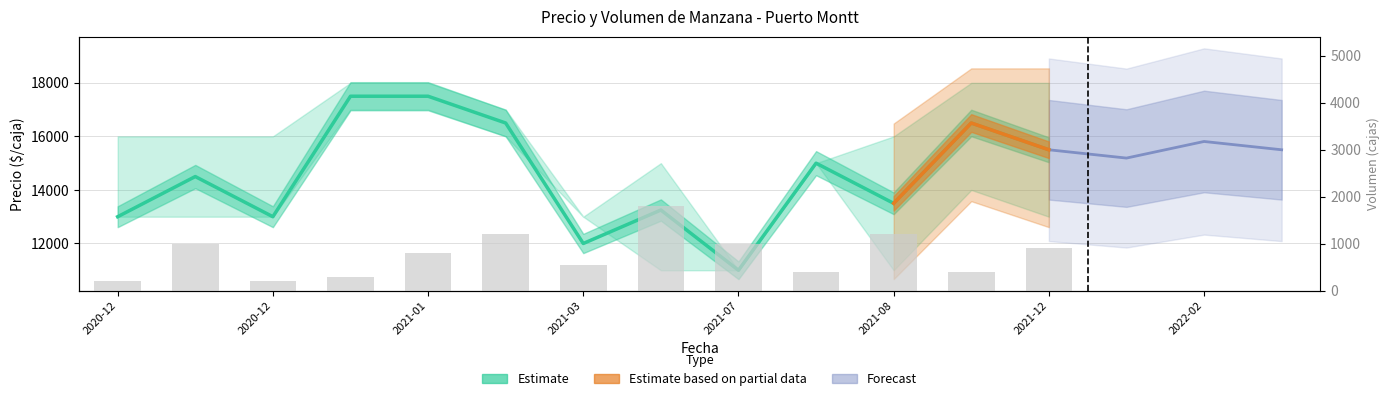

At which label does Precio promedio ponderado reach its peak?

2021-01-28